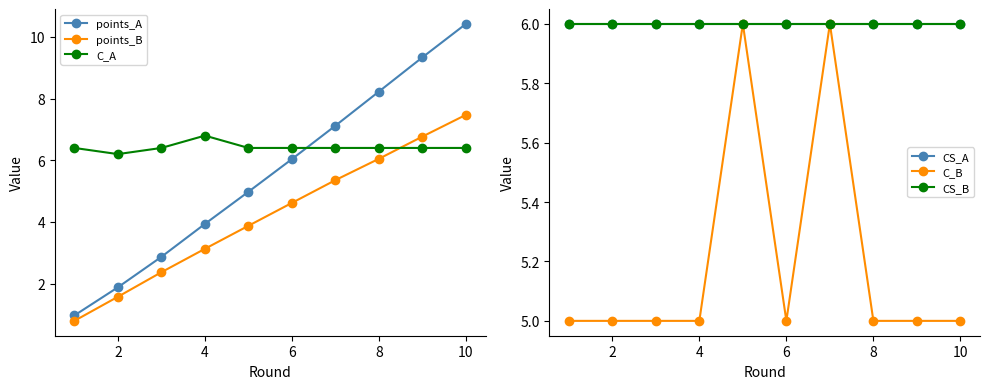

What is the maximum value for C_A?

6.8